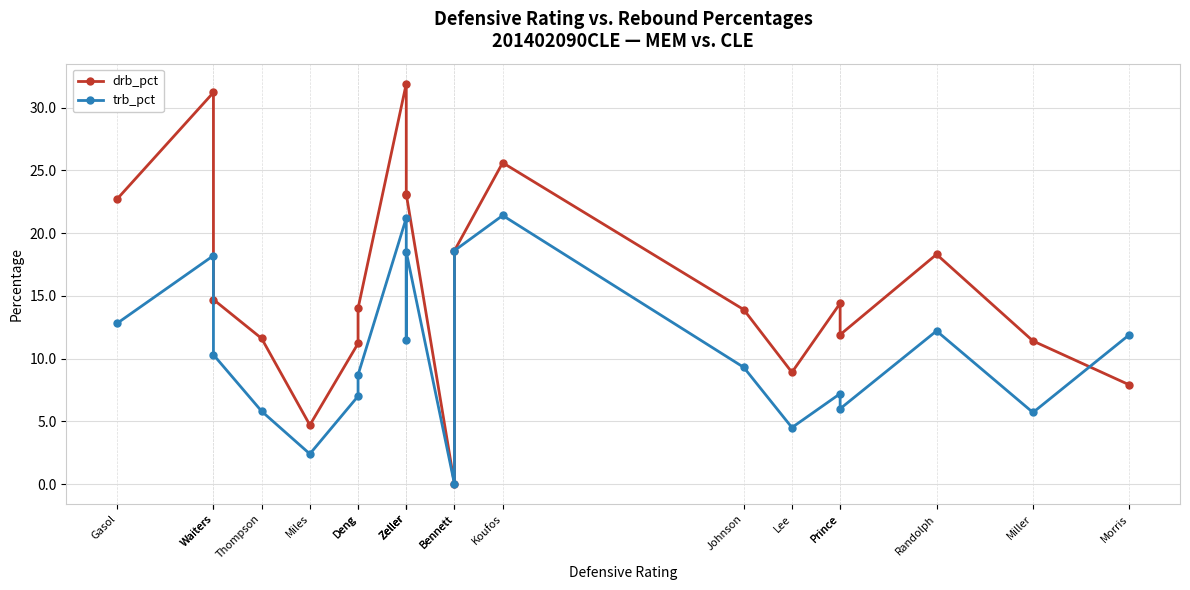

Which series ends up on top after the final intersection of drb_pct and trb_pct?

trb_pct